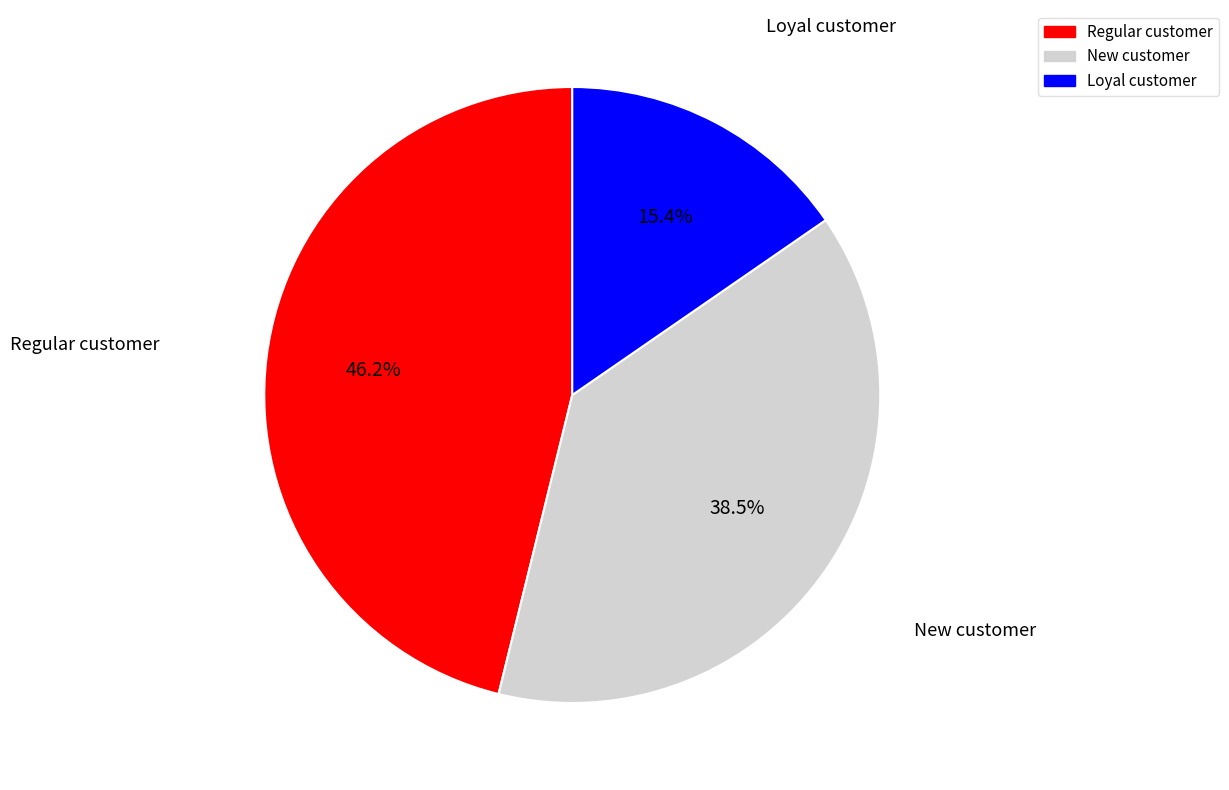

Is there a majority slice in this chart?

No